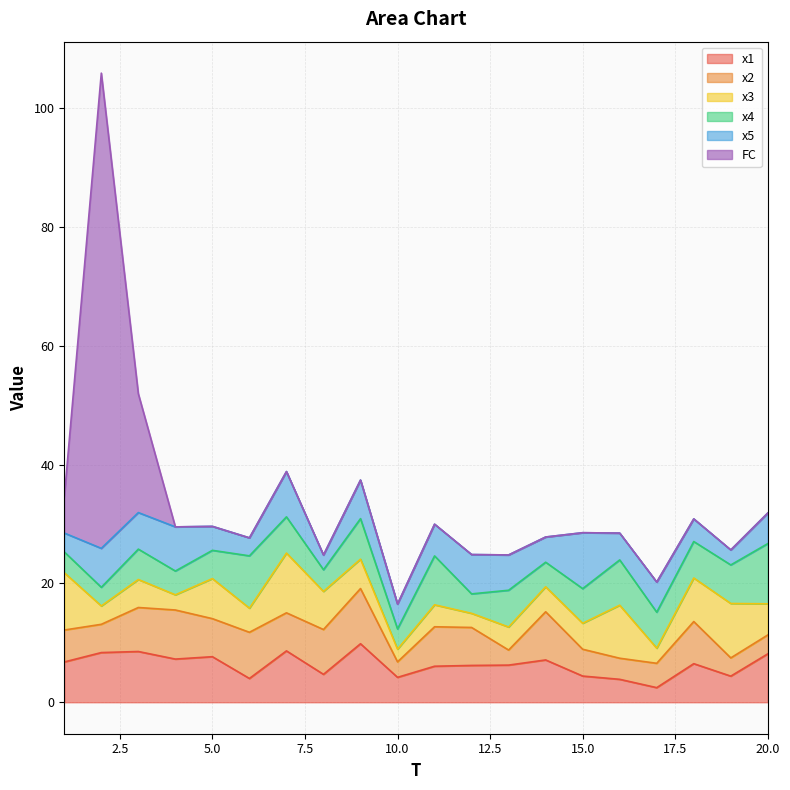

Reading right to left, extract all data points from this chart.

x1: 8.2	4.4	6.5	2.5	3.9	4.4	7.1	6.3	6.2	6.1	4.2	9.9	4.7	8.6	4.0	7.7	7.3	8.5	8.4	6.8
x2: 3.2	3.1	7.1	4.1	3.6	4.5	8.1	2.5	6.4	6.6	2.6	9.3	7.5	6.4	7.8	6.4	8.3	7.4	4.8	5.4
x3: 5.2	9.2	7.3	2.5	8.9	4.4	4.2	3.9	2.4	3.7	2.1	4.9	6.4	10.1	4.1	6.7	2.6	4.7	3.1	9.6
x4: 10.1	6.5	6.1	6.1	7.6	5.8	4.1	6.2	3.3	8.2	3.4	6.8	3.7	6.1	8.8	4.8	4.0	5.1	3.1	3.5
x5: 5.2	2.5	3.8	5.1	4.5	9.4	4.2	5.9	6.6	5.3	4.2	6.5	2.5	7.6	3.0	4.0	7.4	6.2	6.6	3.2
FC: 0.0	0.0	0.0	0.0	0.0	0.0	0.0	0.0	0.0	0.0	0.0	0.0	0.0	0.0	0.0	0.0	0.0	20.0	80.0	6.0